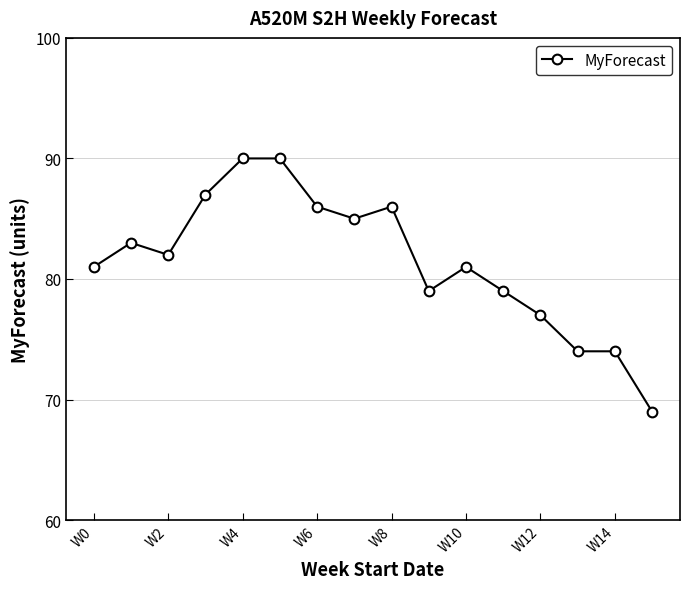

What is the average value?

81